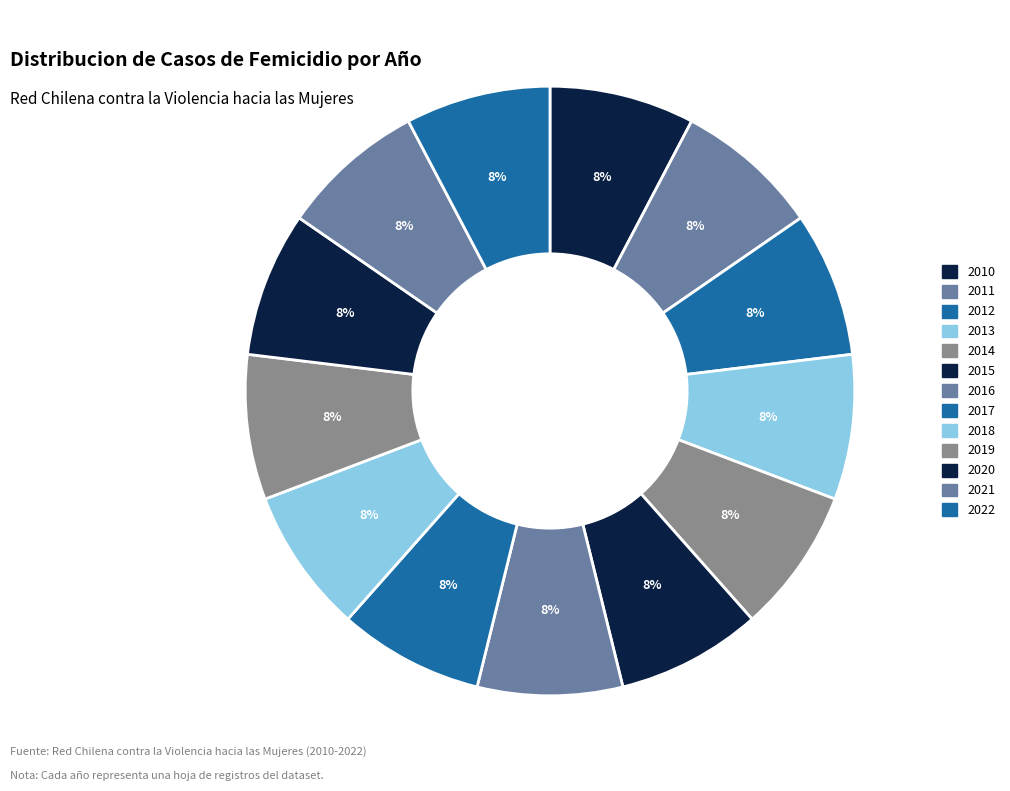

Approximately how many times larger is the value at 2015 compared to 2014?

1.0